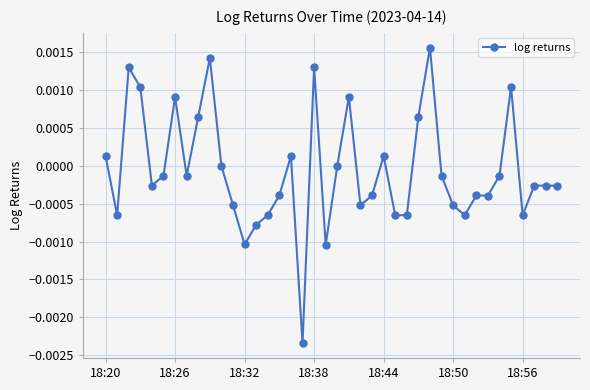

How many points are lower than both their immediate neighbors (excluding endpoints)?

11